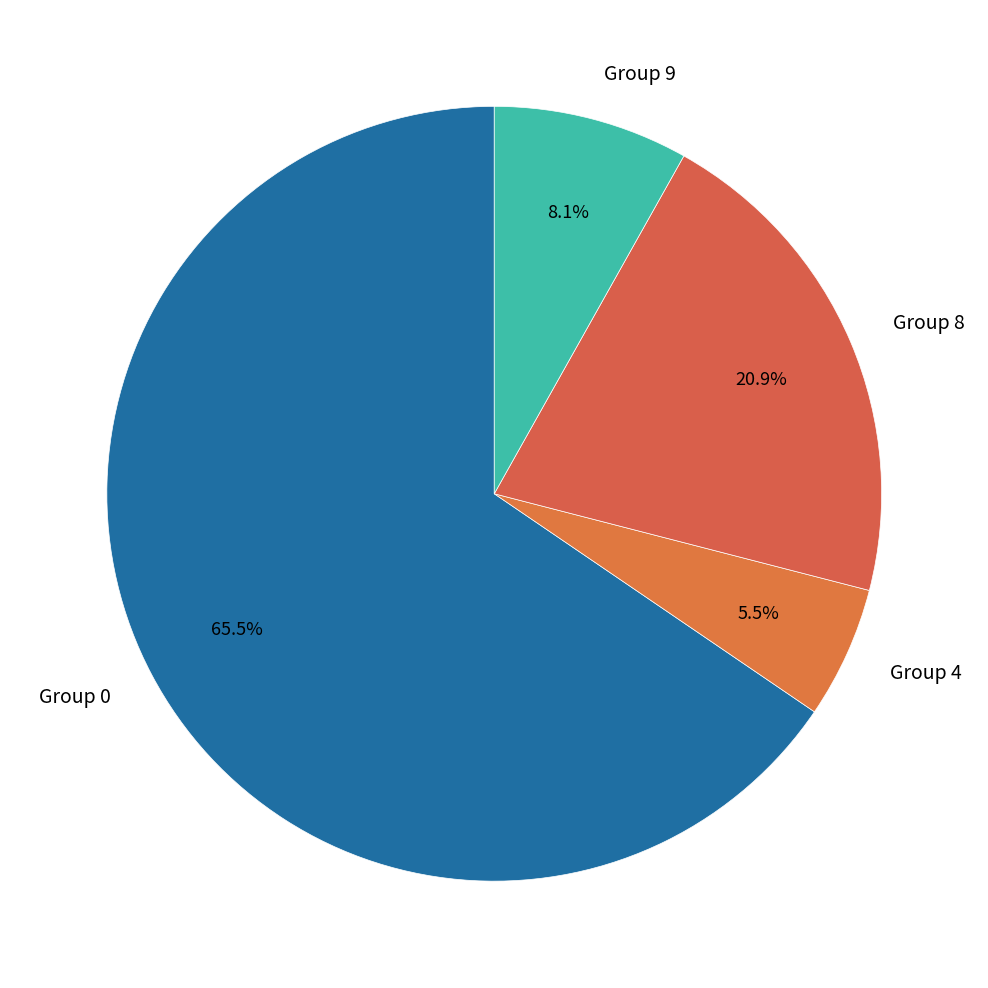

Rank the categories by value from lowest to highest.

Group 4, Group 9, Group 8, Group 0